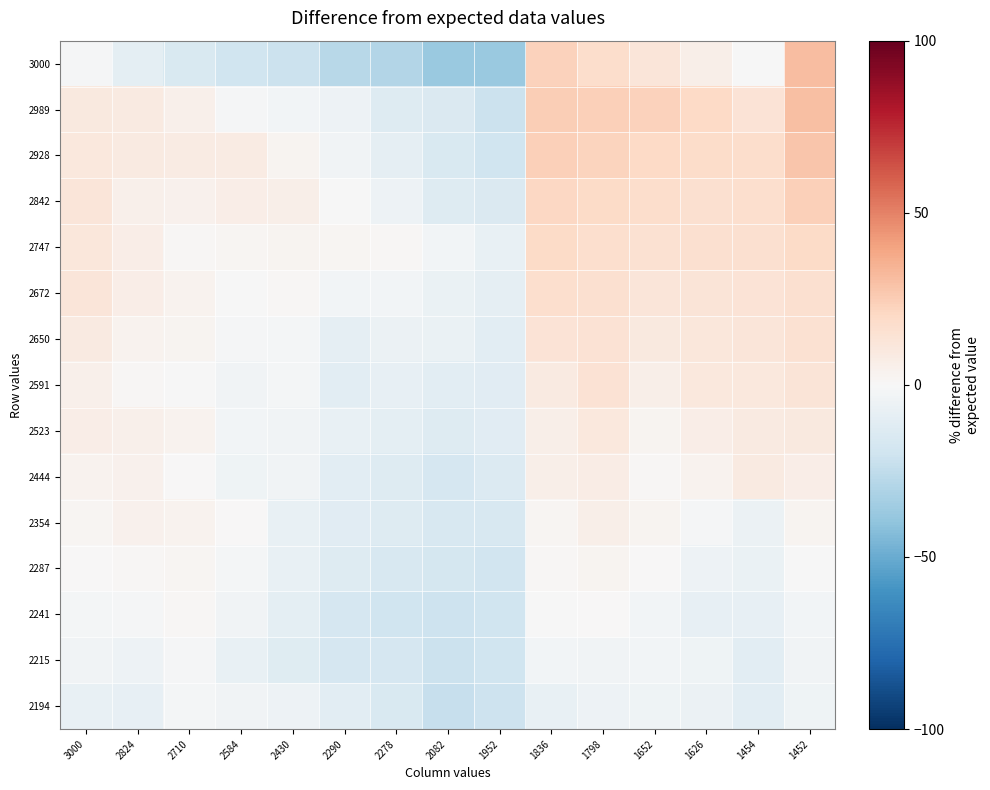

At how many categories does at least one series exceed 10?

7